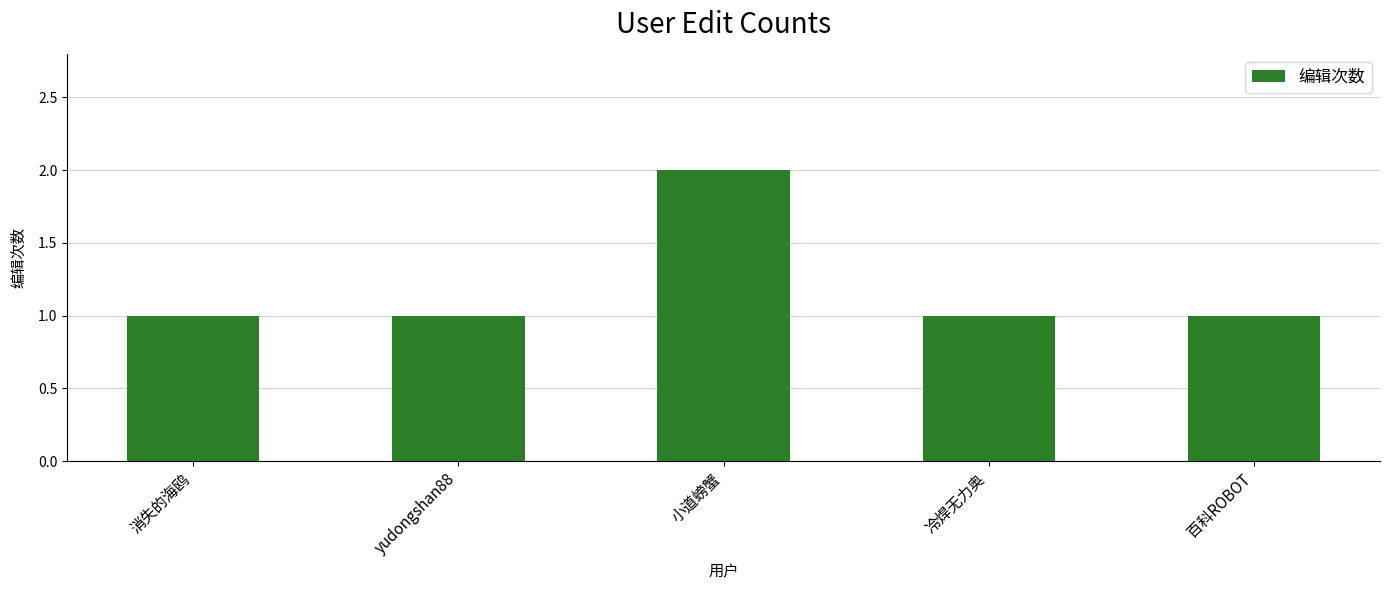

What is the difference between the maximum and minimum values?

1